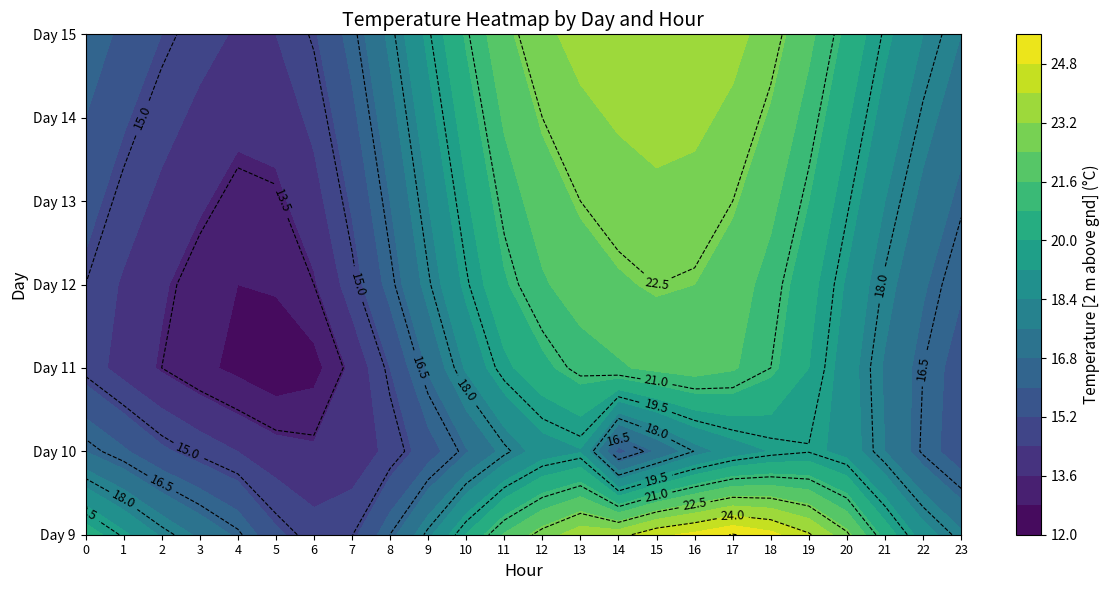

Between 14 and 4, which is larger?

14